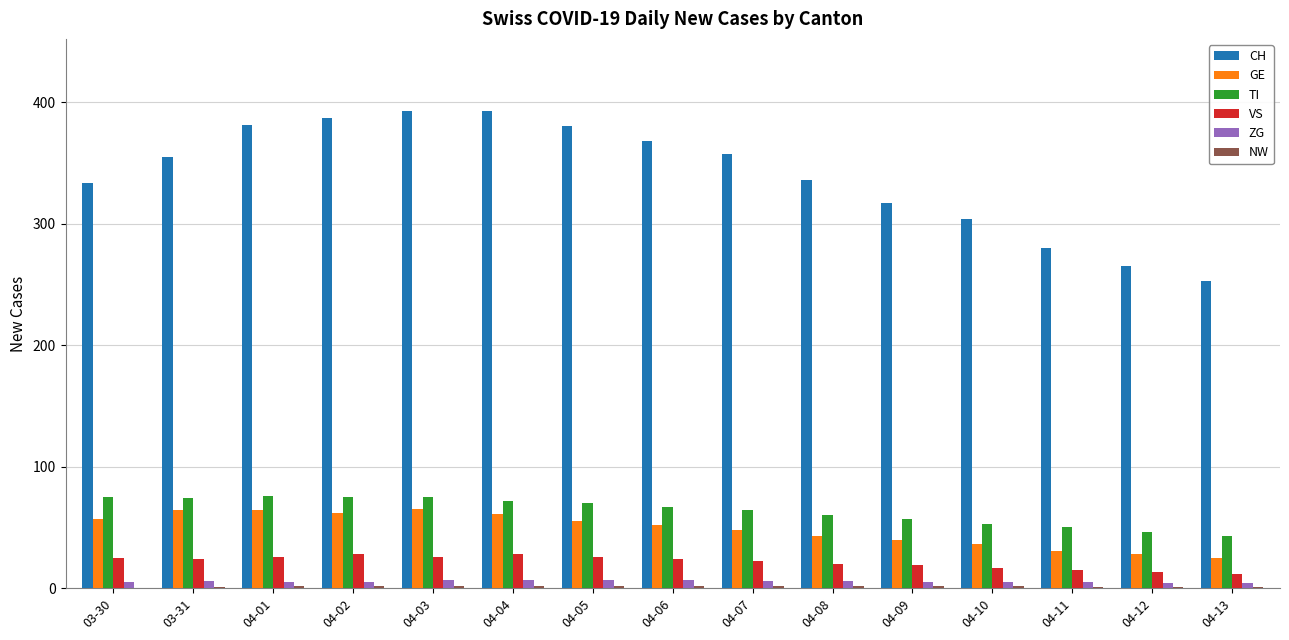

True or false: TI has a value of 43 at 04-13.

True